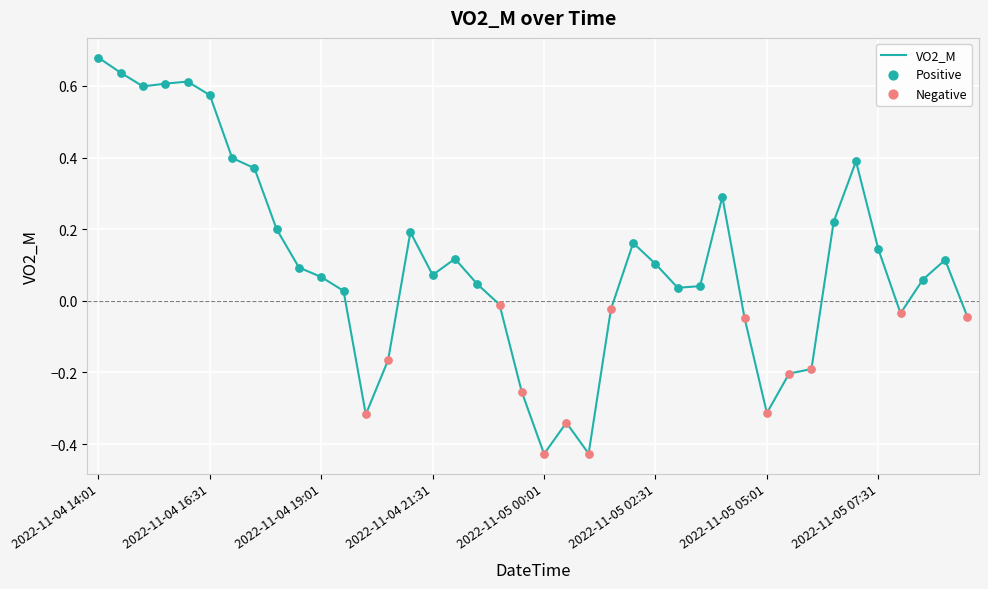

What is the difference between the maximum and minimum values?

1.1